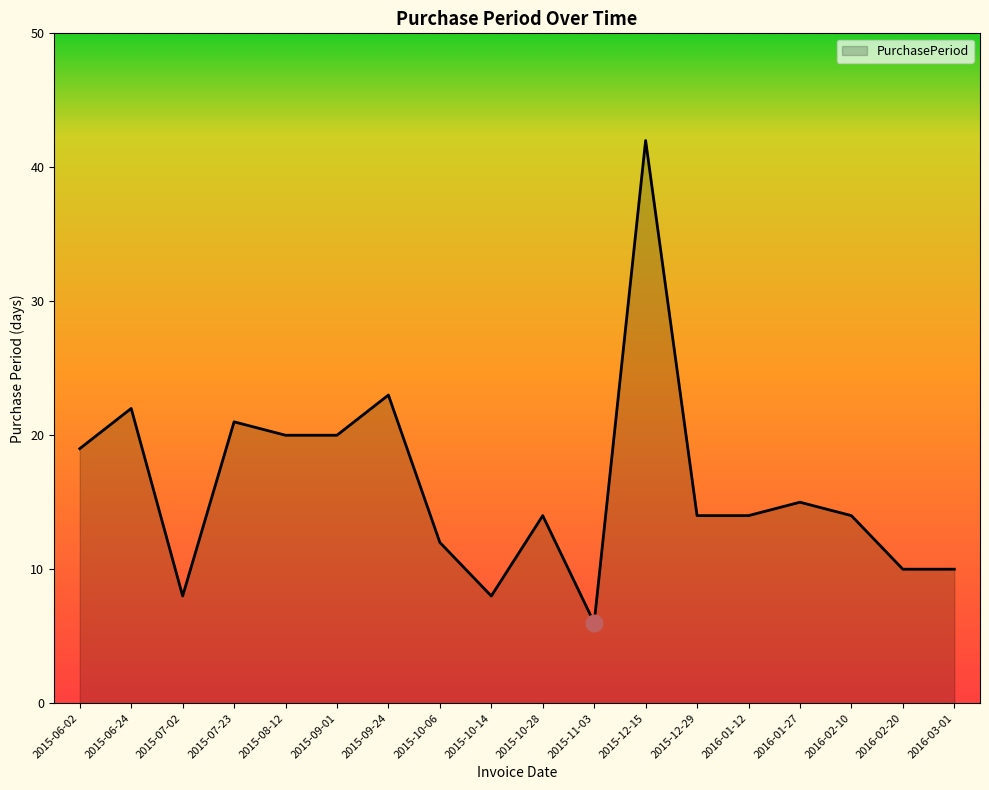

Where is the first local maximum?

2015-06-24